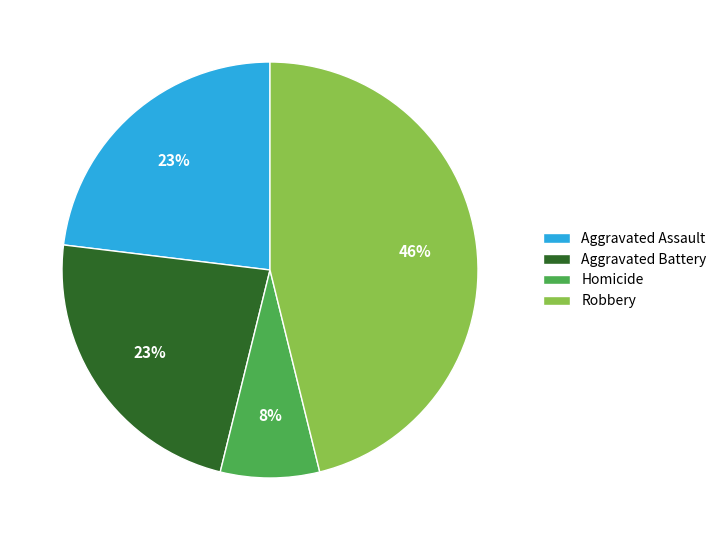

To the nearest percent, what is the average slice percentage?

25%